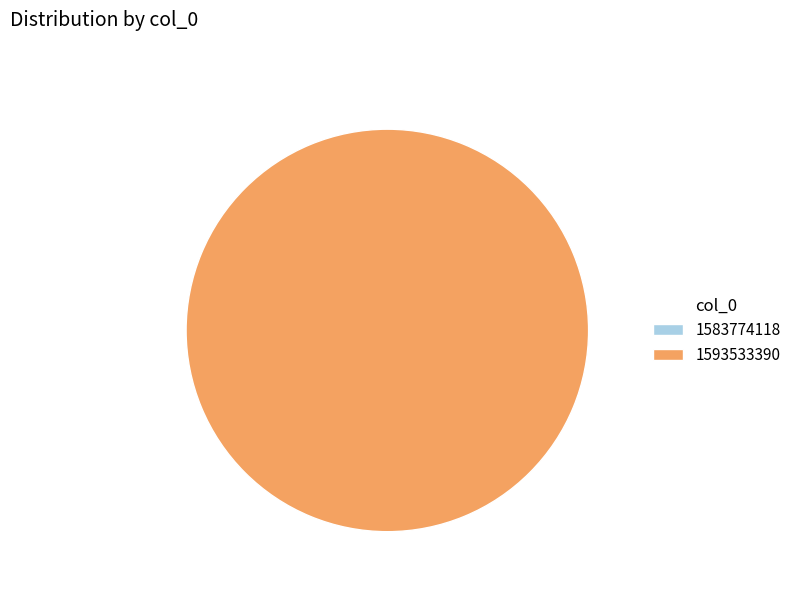

To the nearest percent, what is the difference between the largest and smallest slice percentages?

100%